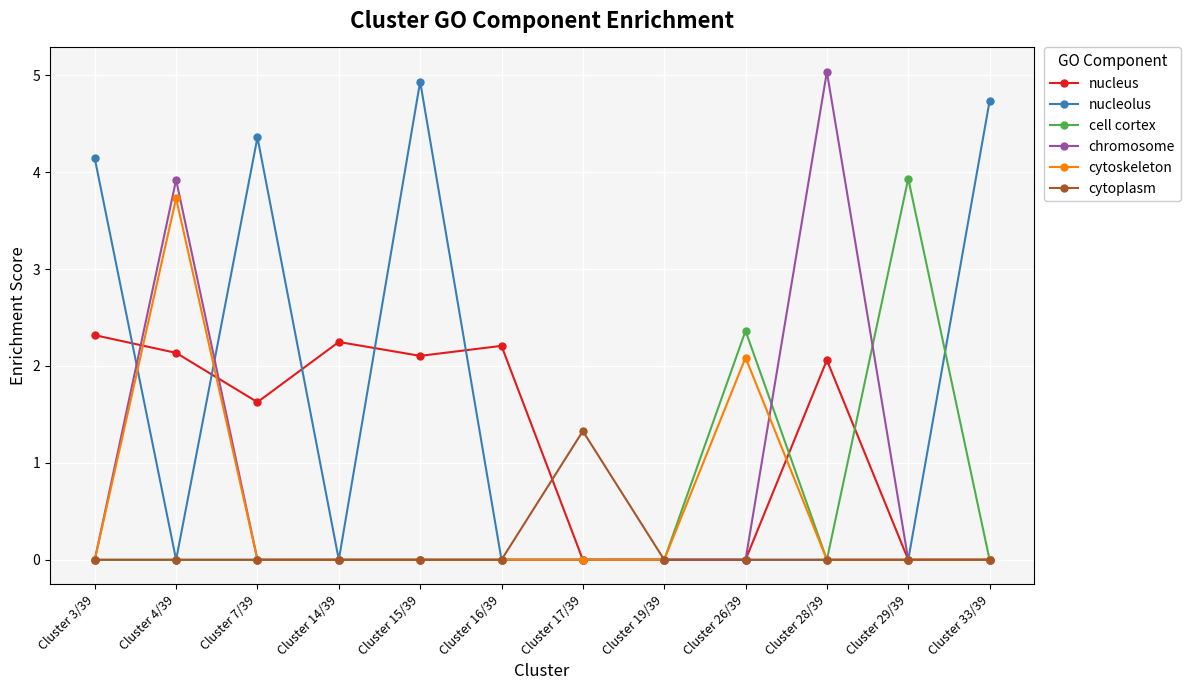

What is the average value of the nucleus series?

1.2